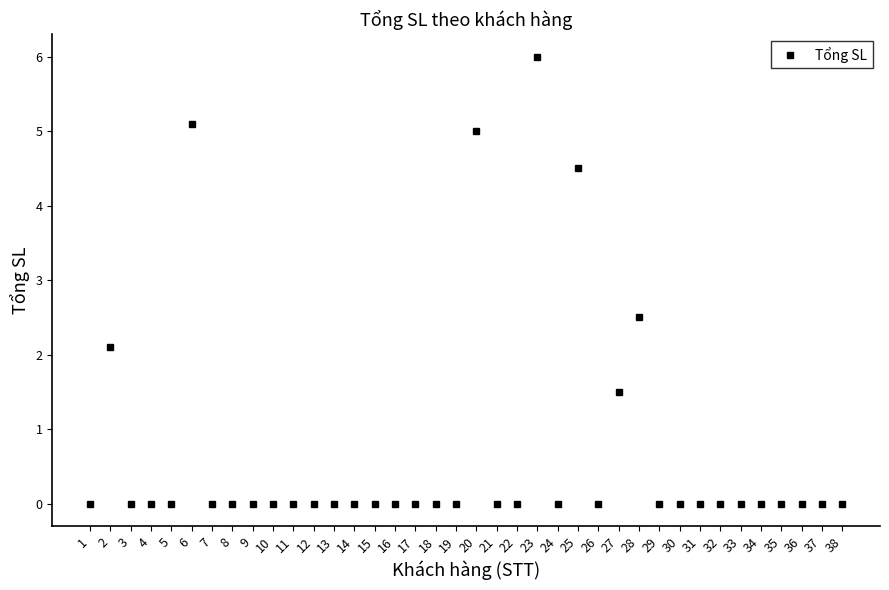

True or false: there are more than 2 points higher than both neighbors.

True